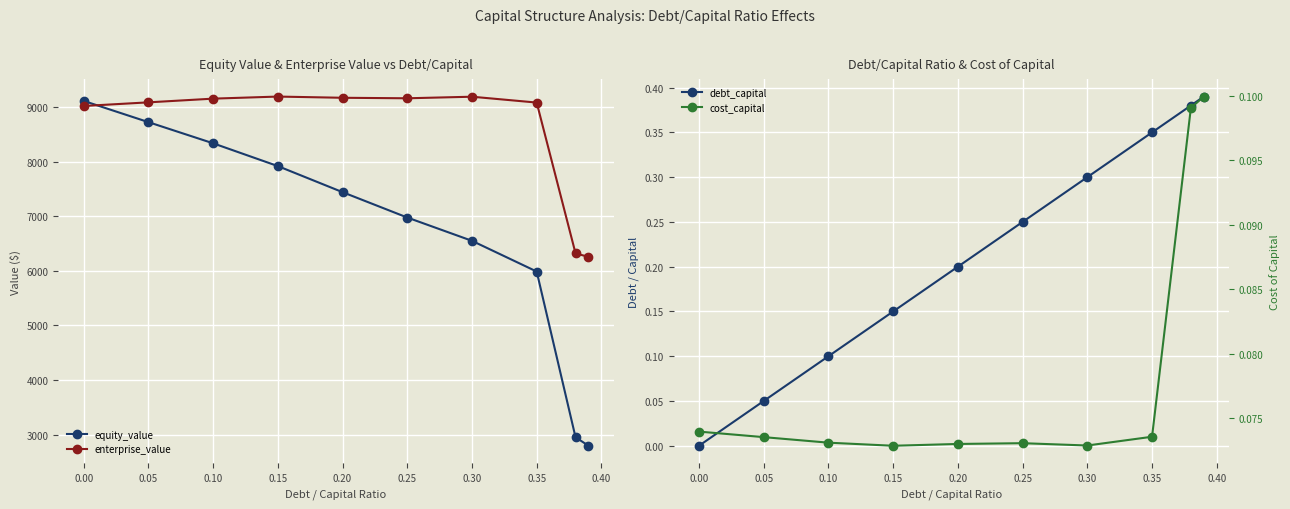

True or false: equity_value has a value of 9115.3 at 0.00.

True